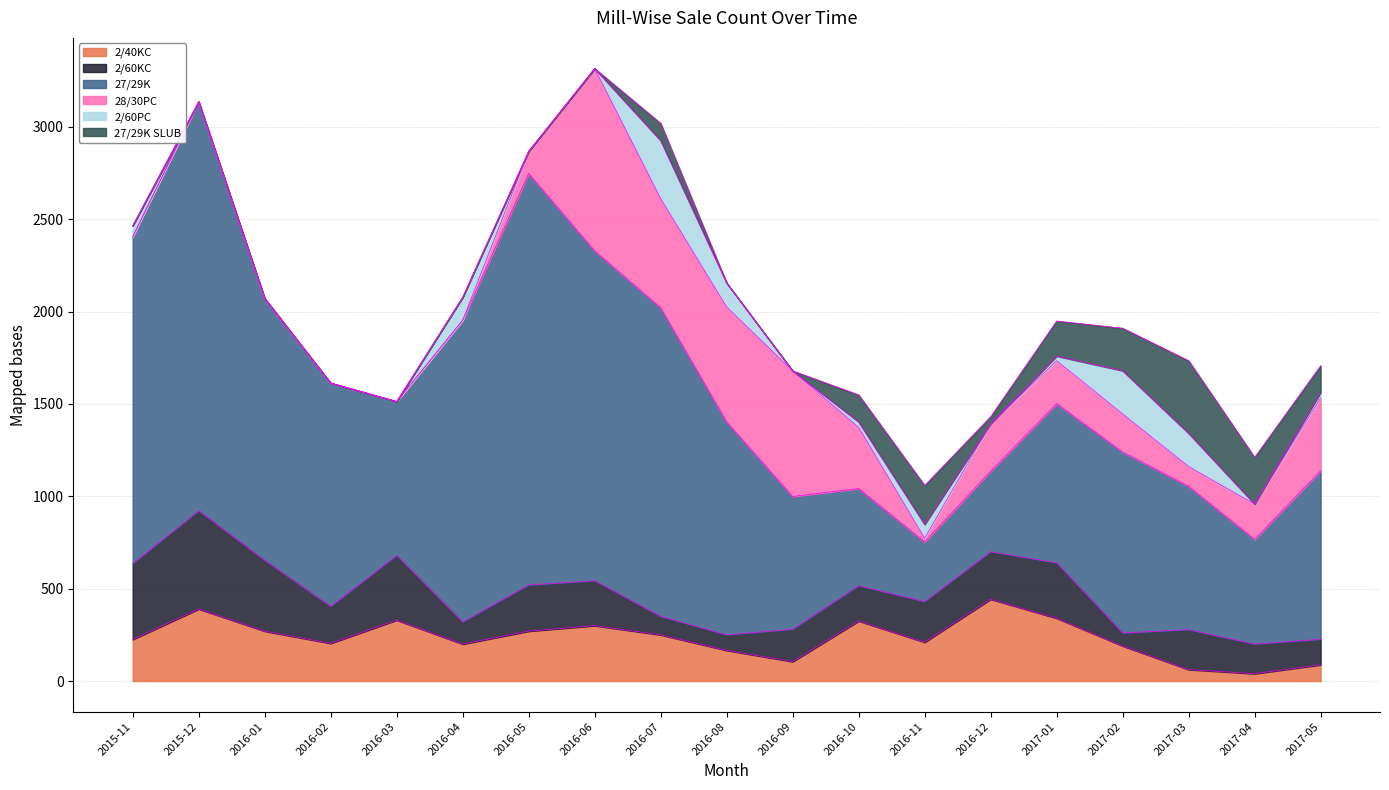

Read the 27/29K SLUB value at 2017-04.

253